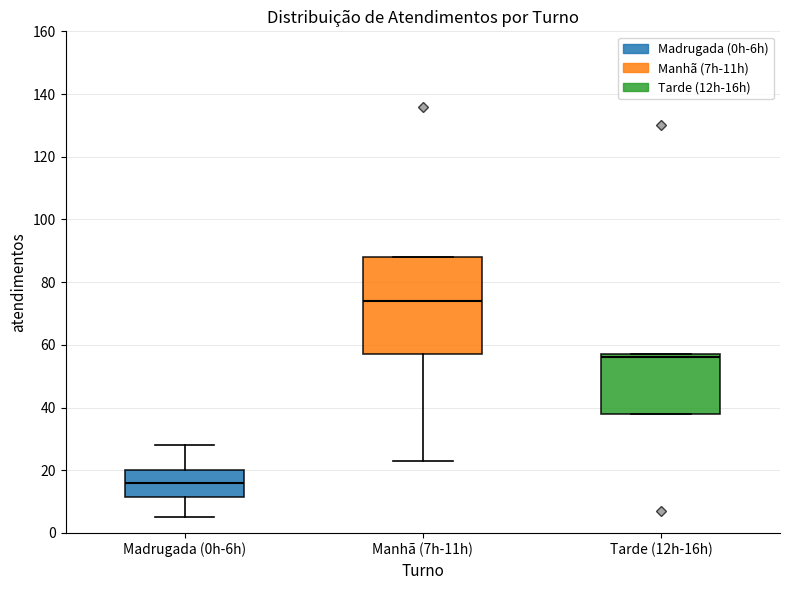

Which box is the tallest, from its lower edge to its upper edge?

Manhã (7h-11h)